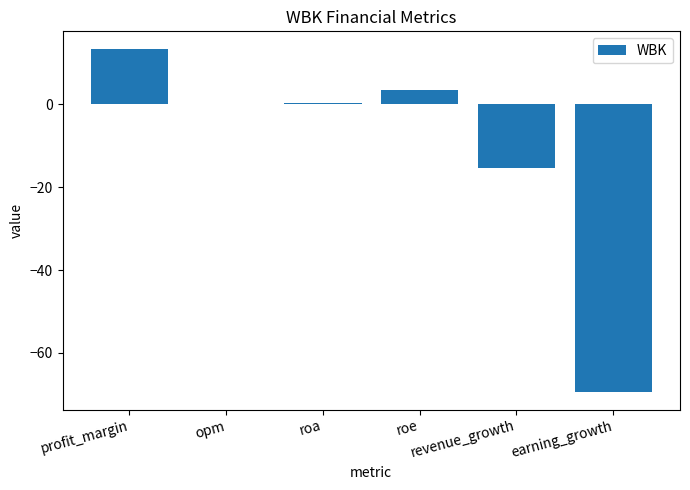

What is the maximum value shown in the chart?

13.5